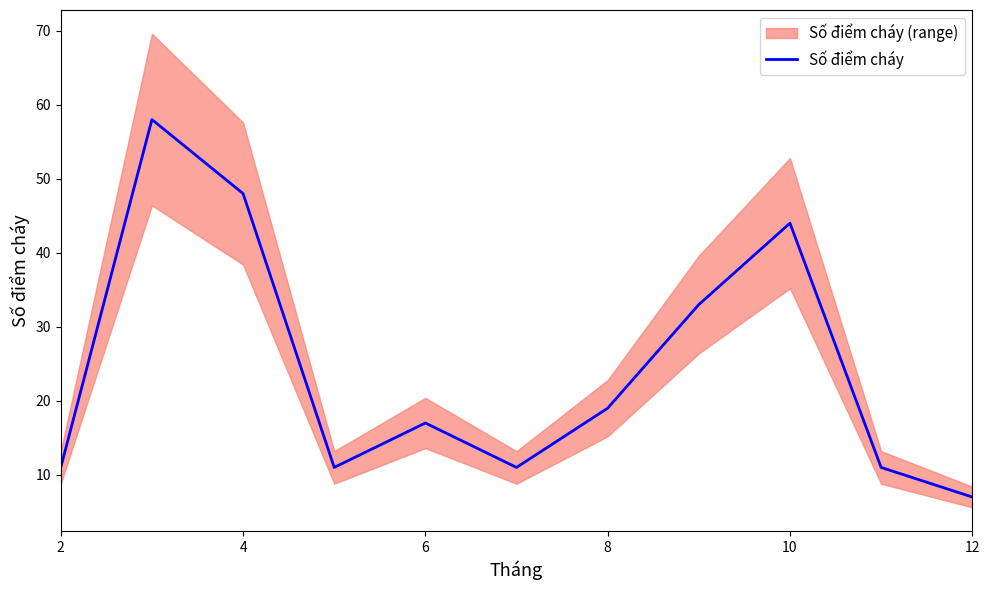

Is this an area chart (filled region under the line)?

No